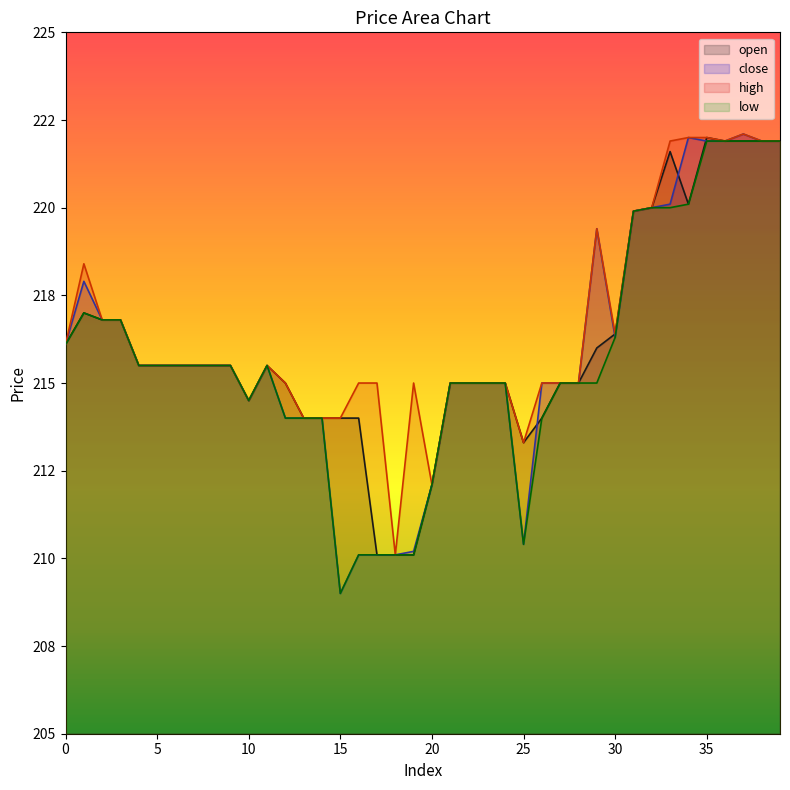

How many interior local peaks does the close series have?

5